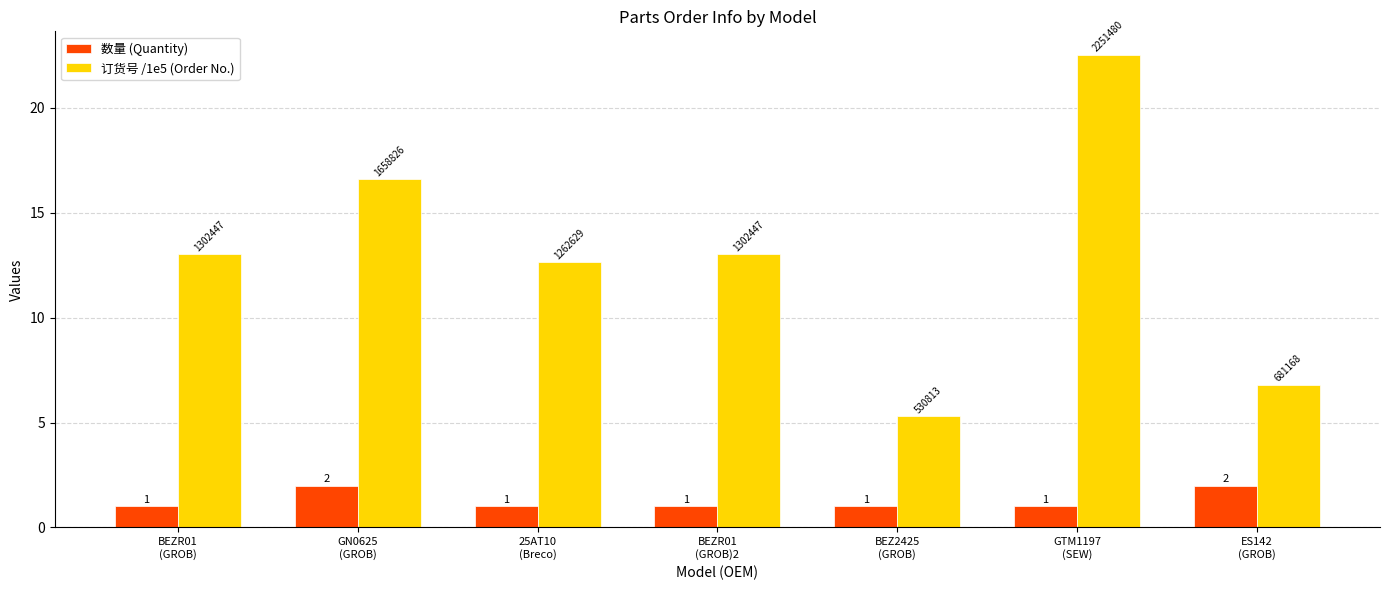

What is the smallest value displayed?

1.0